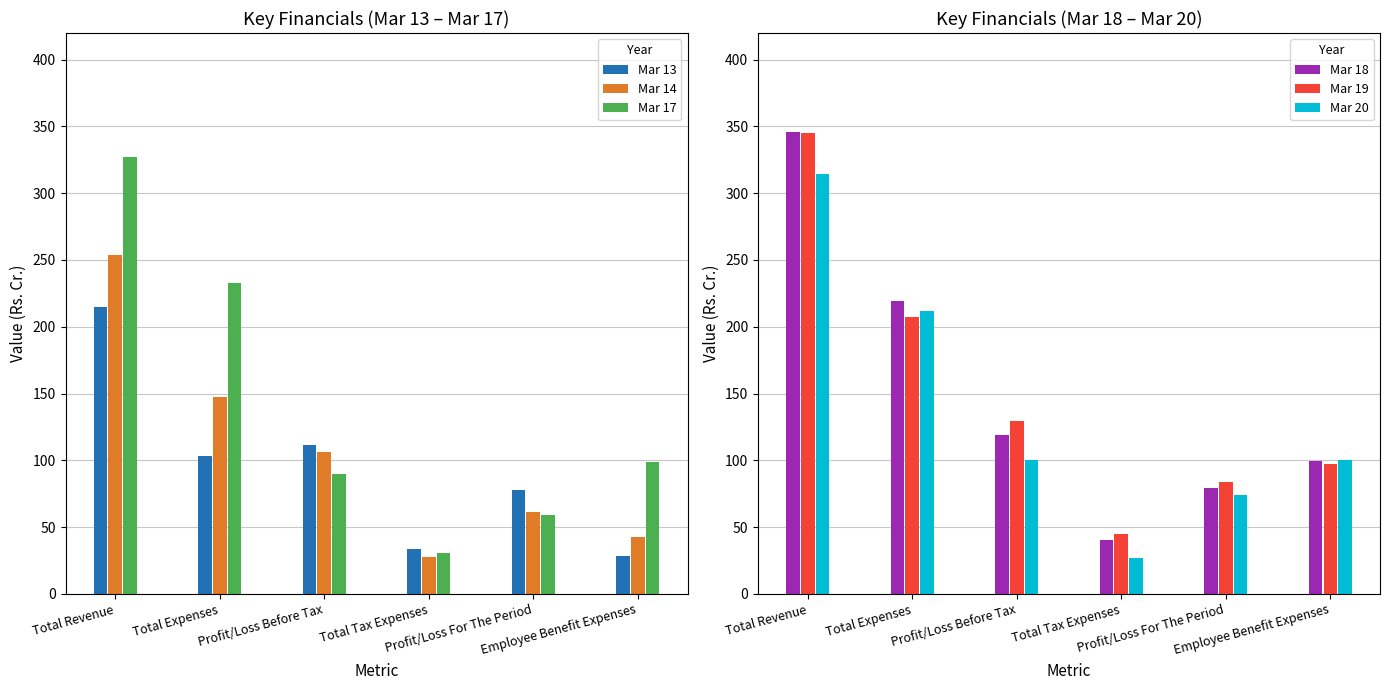

How many bars are there in total?

36